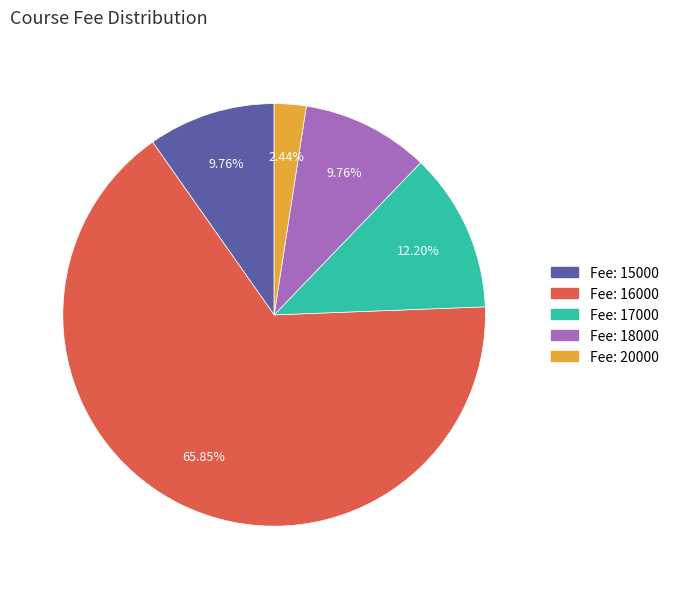

Does any single category account for the majority?

Yes